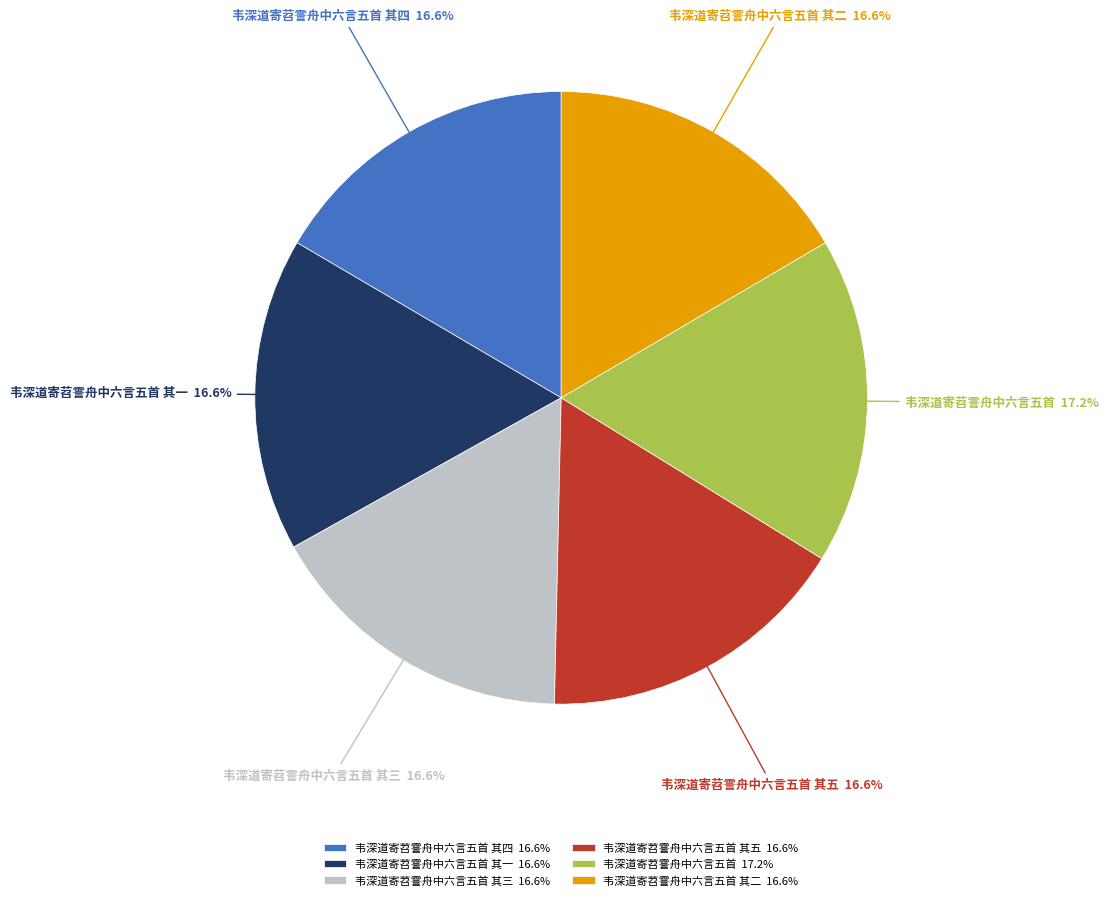

Count the number of slices in the pie.

6